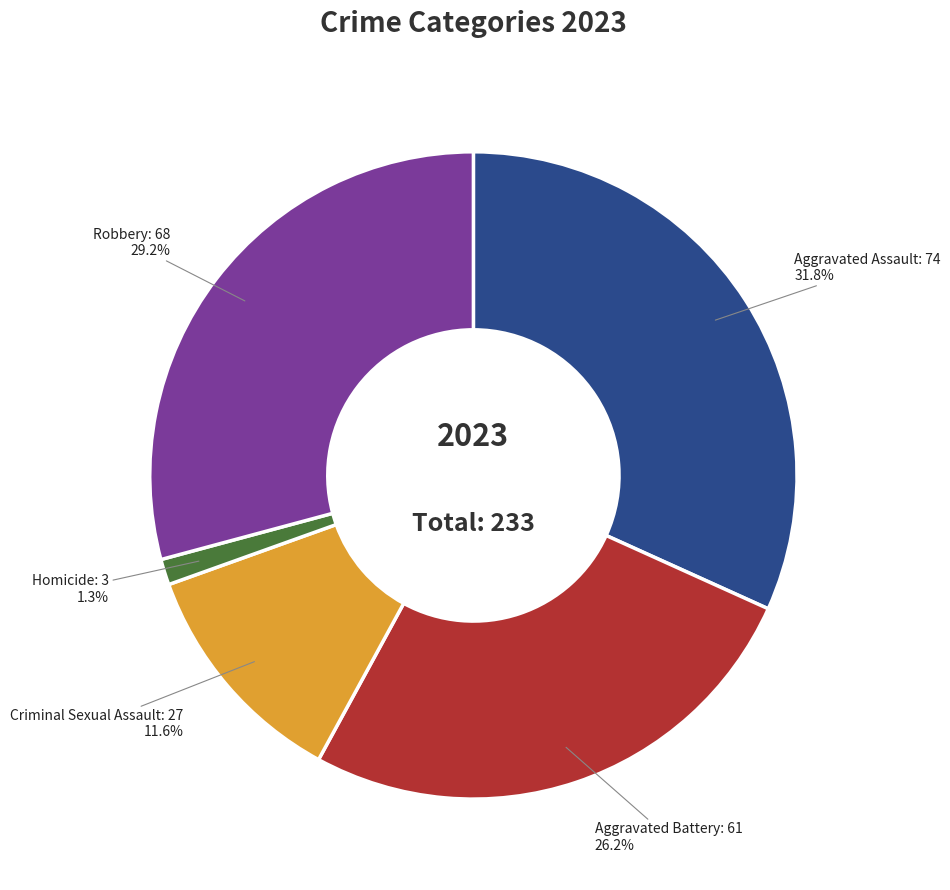

True or false: Criminal Sexual Assault accounts for 12% of the total.

True